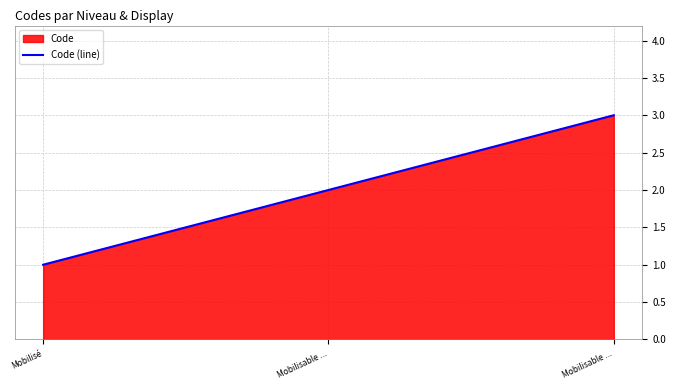

List the labels in order of value, smallest first.

Mobilisé, Mobilisable ..., Mobilisable ...